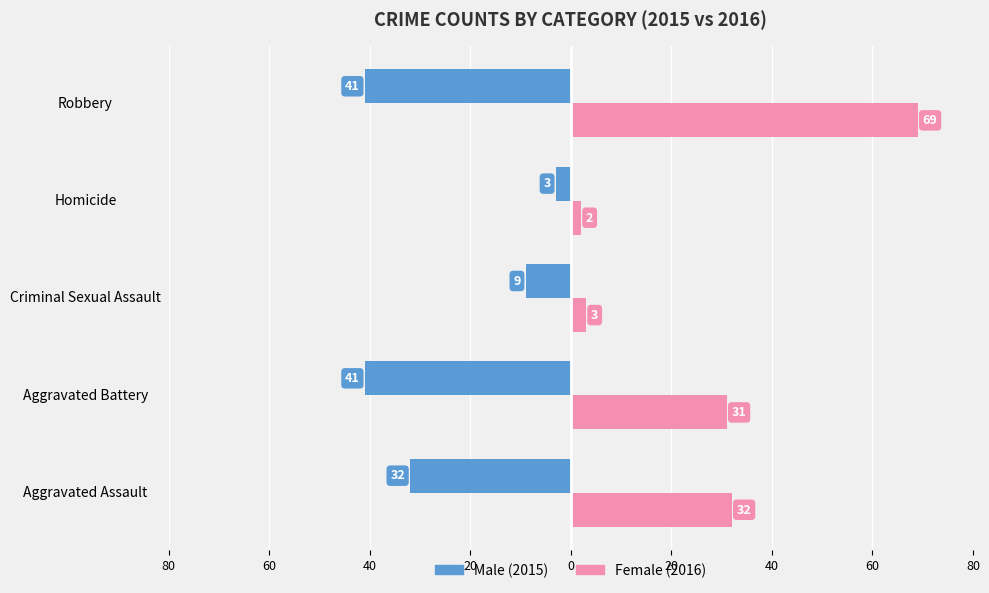

What are all the series names shown in the legend?

Male (2015), Female (2016)